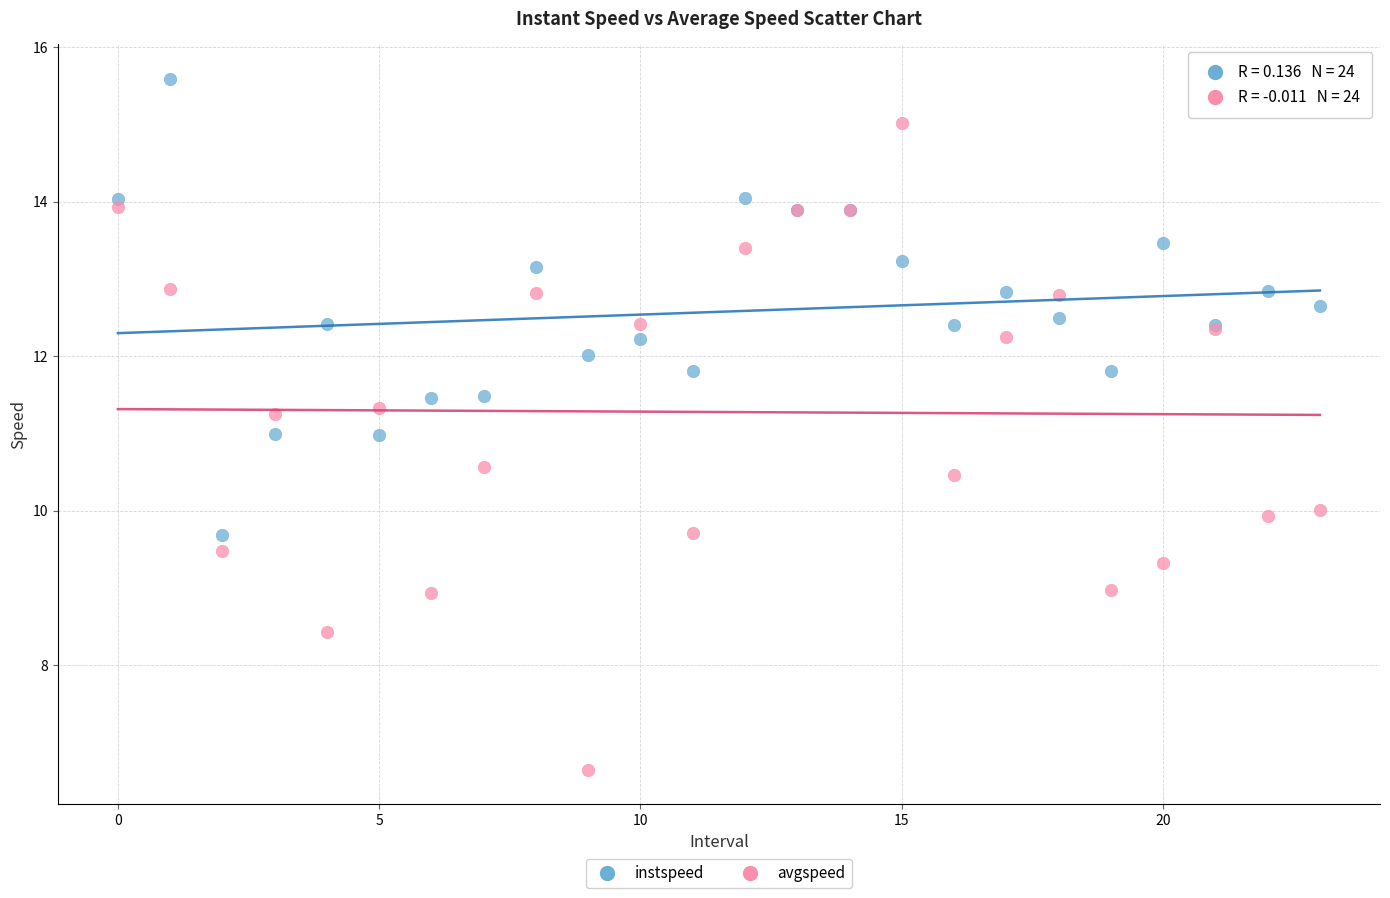

Which series contains the highest Y value?

instspeed